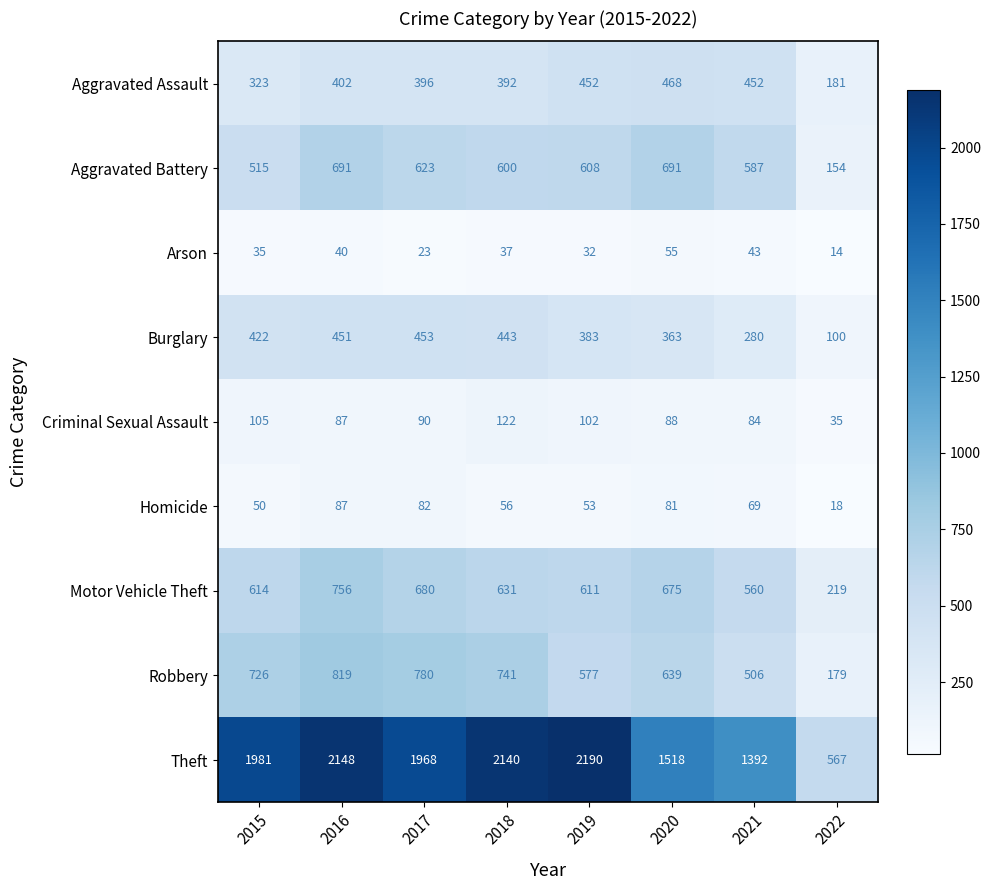

At which label does Motor Vehicle Theft first exceed 631?

2016